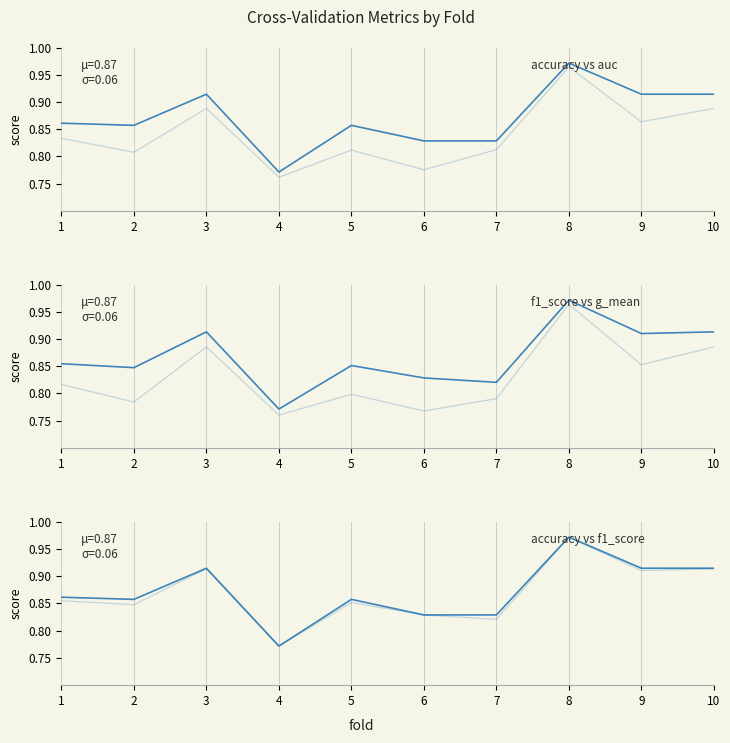

How many lines are shown in the chart?

4